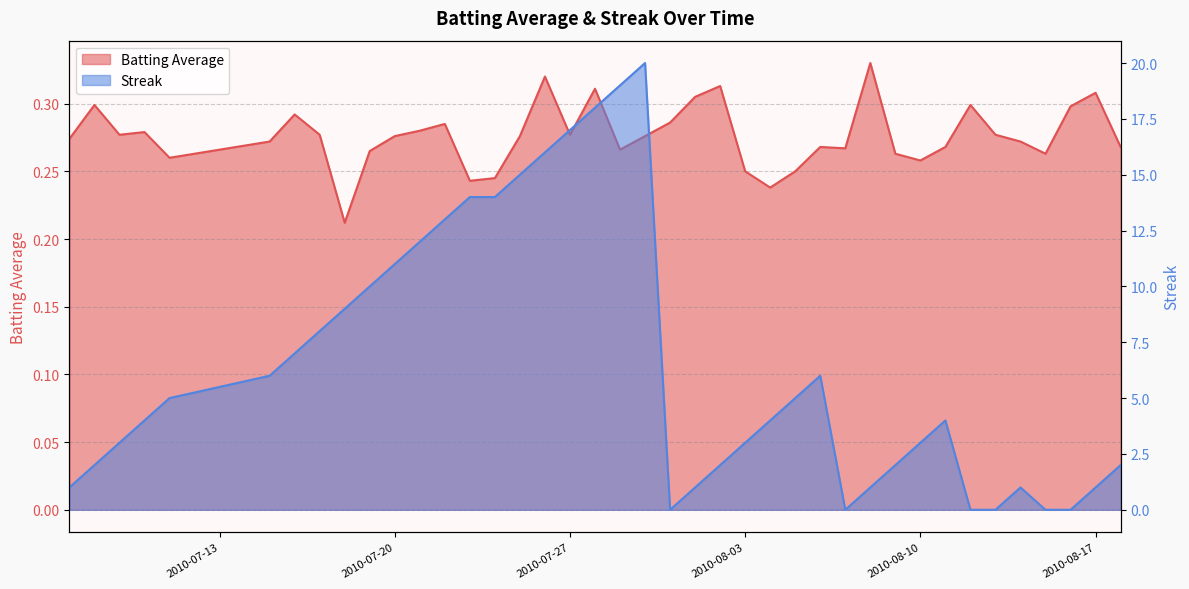

Reading left to right, extract all data points from this chart.

Batting Average: 0.3	0.3	0.3	0.3	0.3	0.3	0.3	0.3	0.2	0.3	0.3	0.3	0.3	0.2	0.2	0.3	0.3	0.3	0.3	0.3	0.3	0.3	0.3	0.3	0.2	0.2	0.2	0.3	0.3	0.3	0.3	0.3	0.3	0.3	0.3	0.3	0.3	0.3	0.3	0.3
Streak: 1.0	2.0	3.0	4.0	5.0	6.0	7.0	8.0	9.0	10.0	11.0	12.0	13.0	14.0	14.0	15.0	16.0	17.0	18.0	19.0	20.0	0.0	1.0	2.0	3.0	4.0	5.0	6.0	0.0	1.0	2.0	3.0	4.0	0.0	0.0	1.0	0.0	0.0	1.0	2.0